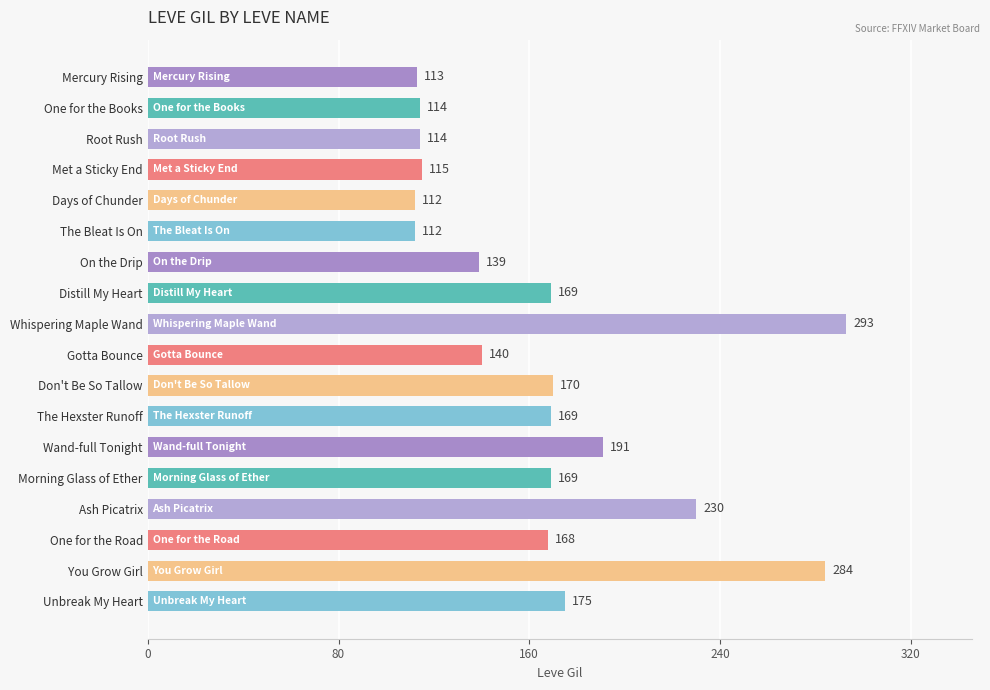

How many categories are shown in the chart?

18